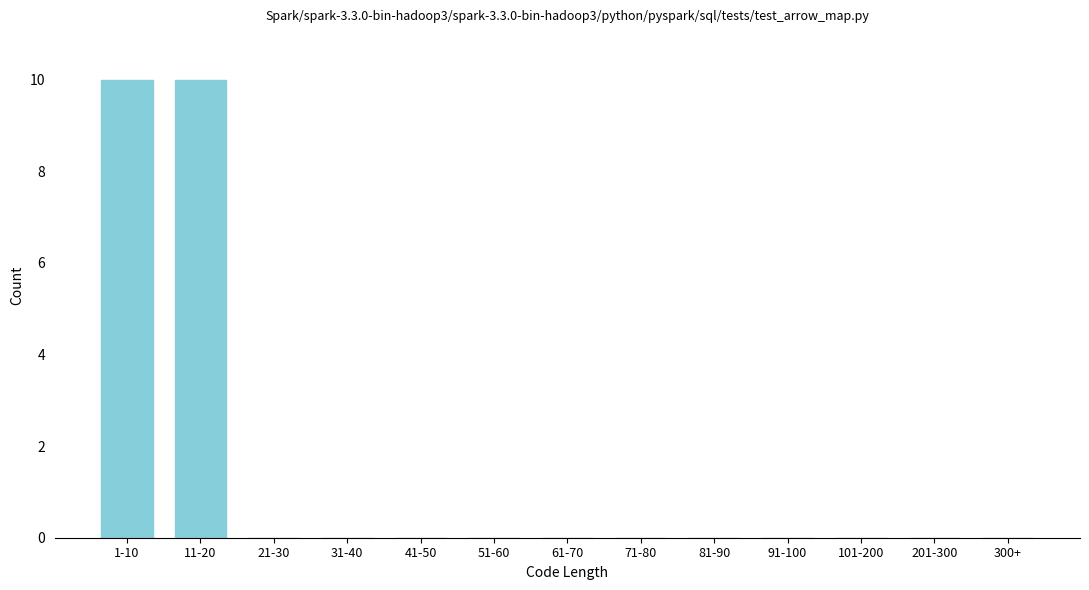

Reading left to right, list all the values displayed in this chart.

1-10=10	11-20=10	21-30=0	31-40=0	41-50=0	51-60=0	61-70=0	71-80=0	81-90=0	91-100=0	101-200=0	201-300=0	300+=0